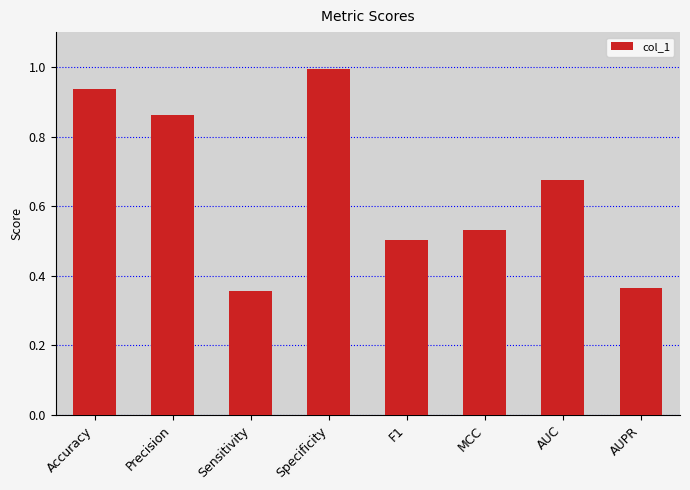

What is the difference between the maximum and minimum values?

0.6